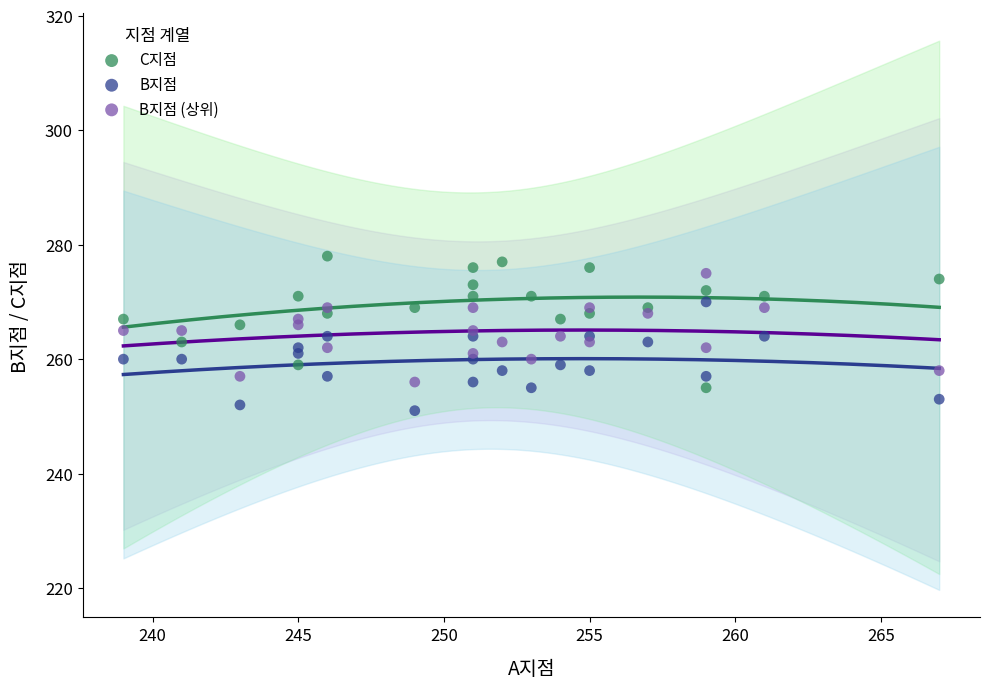

Which series has the widest spread of Y values?

C지점